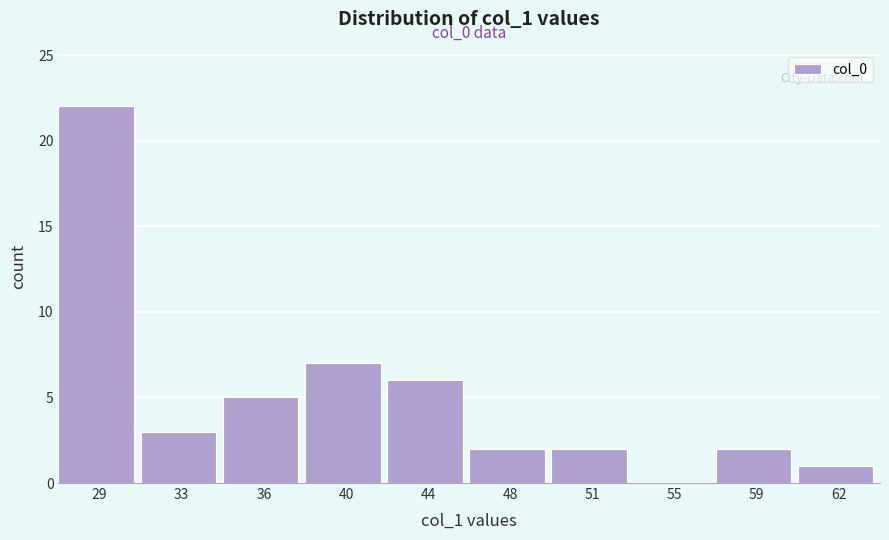

Reading left to right, list all the values displayed in this chart.

29=22	33=3	36=5	40=7	44=6	48=2	51=2	55=0	59=2	62=1